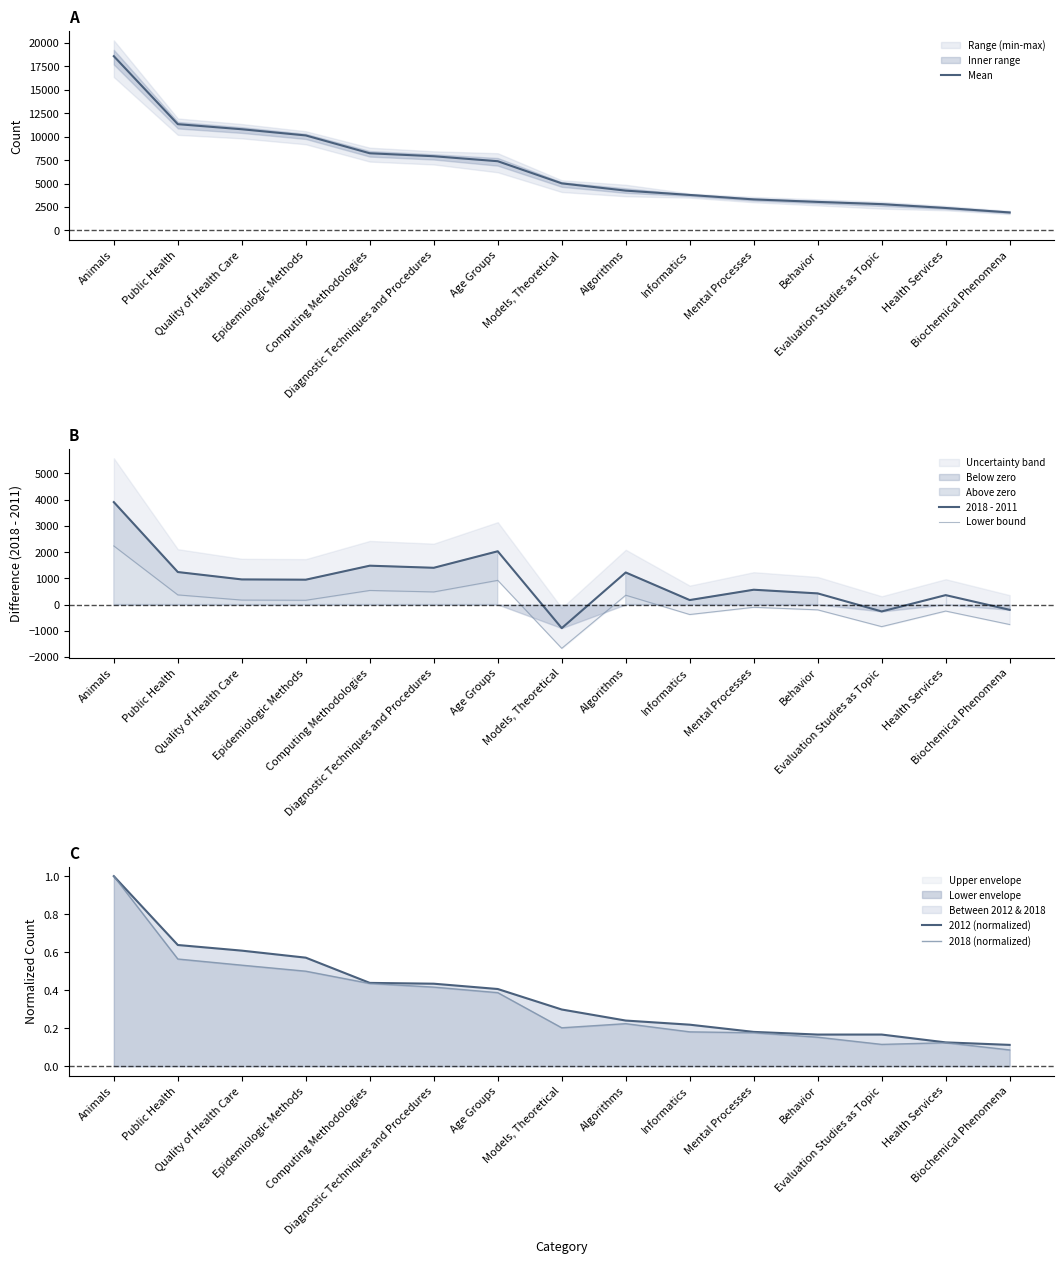

What position from the left is Biochemical Phenomena?

15